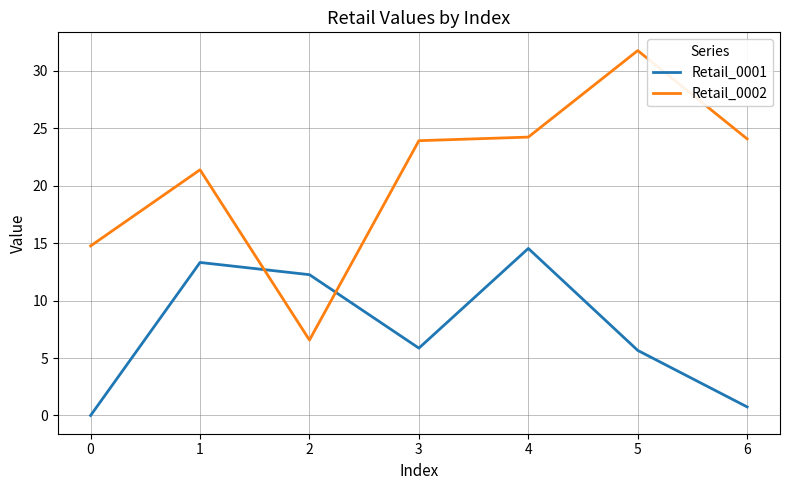

How many interior local peaks does the Retail_0002 series have?

2